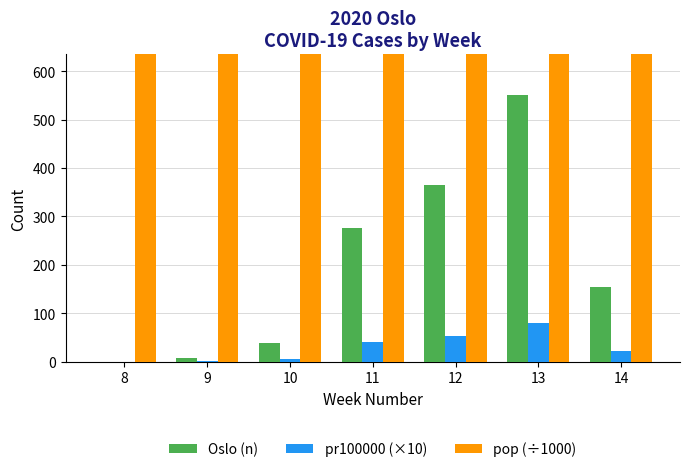

What is the value of the pop (÷1000) bar at the 6th from the left?

693